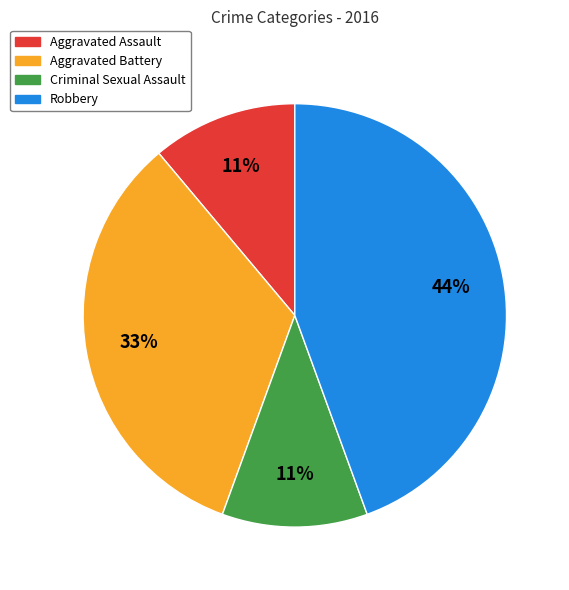

Is there a majority slice in this chart?

No